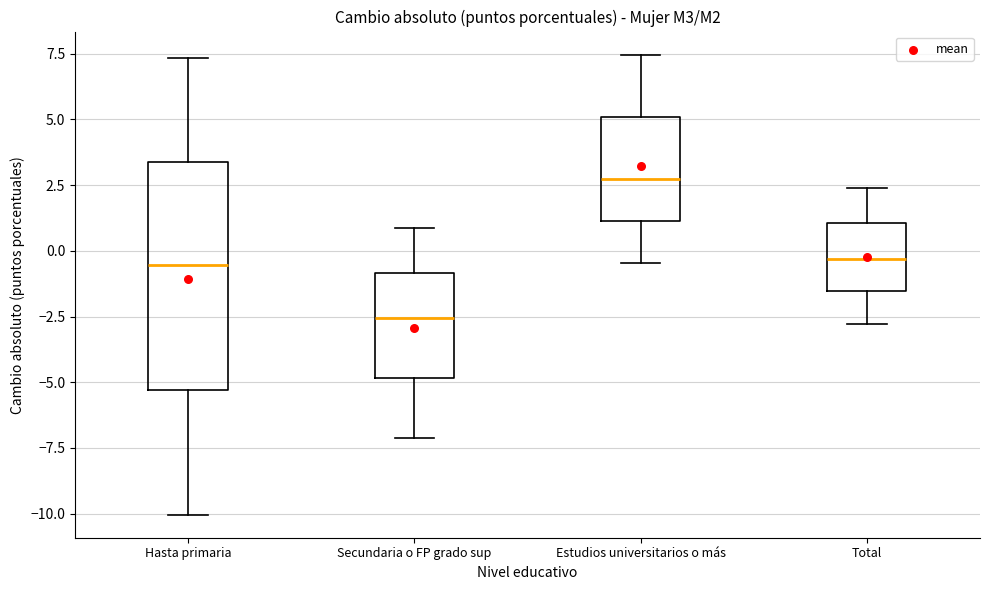

Where does the upper whisker of the box for Estudios universitarios o más end on the y-axis? The values are not printed on the chart, so give them approximately, as read against the axis.

7.5